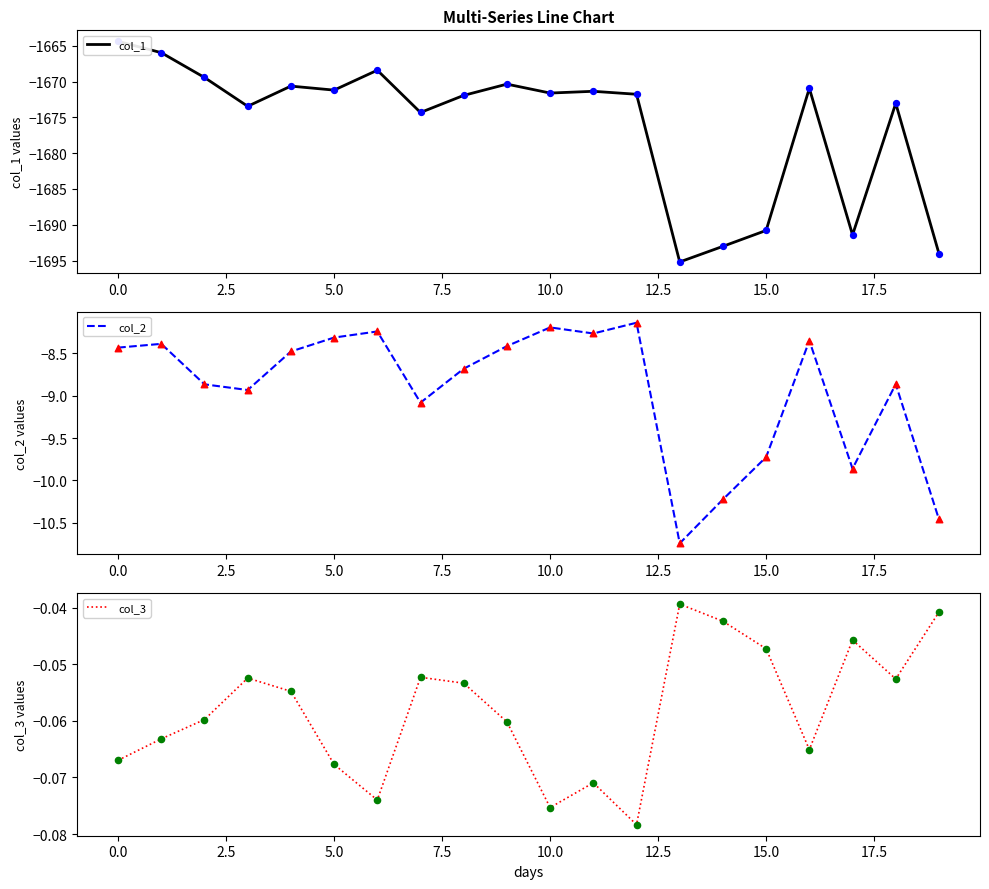

Which series has the largest total across all categories?

col_3